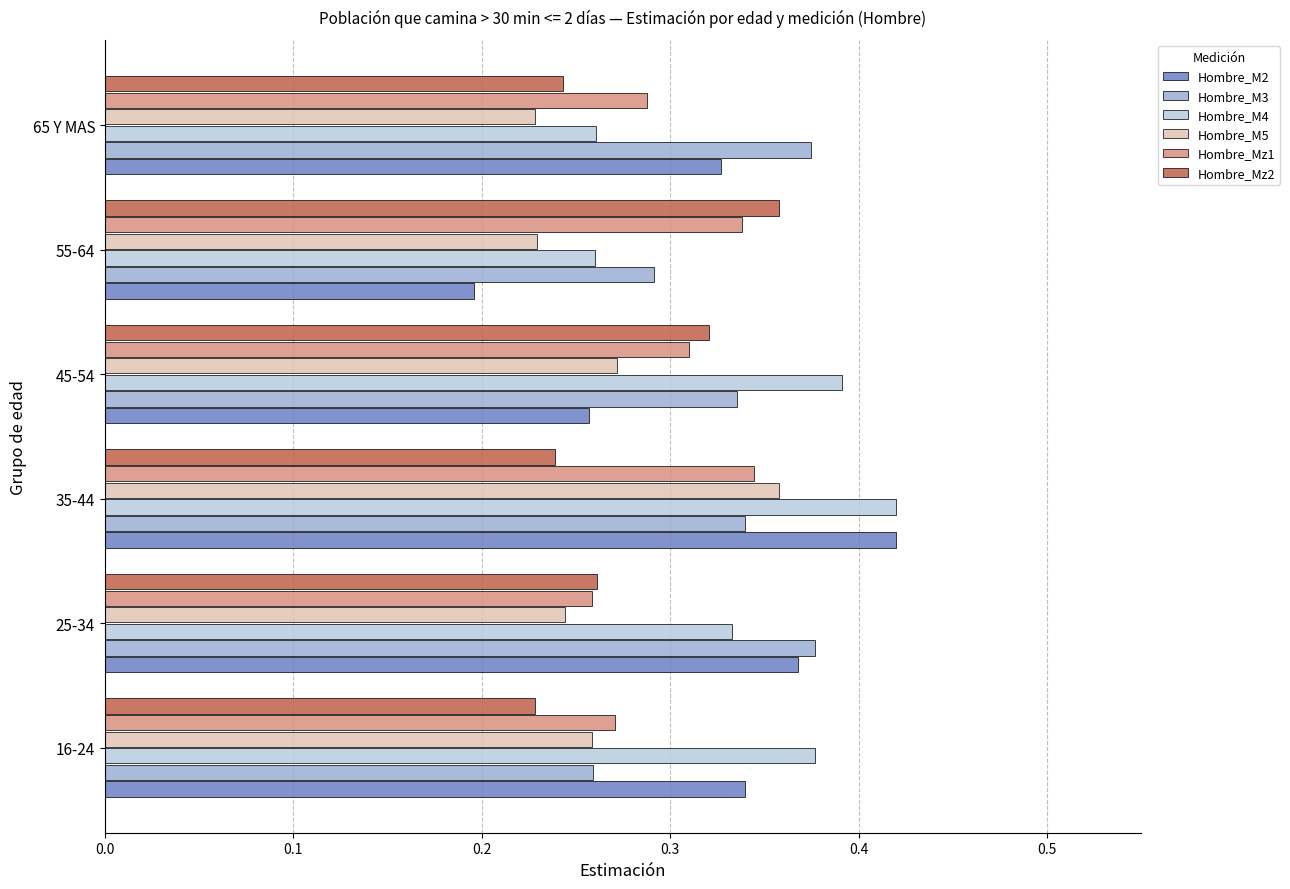

Which label corresponds to the smallest value in the chart?

55-64